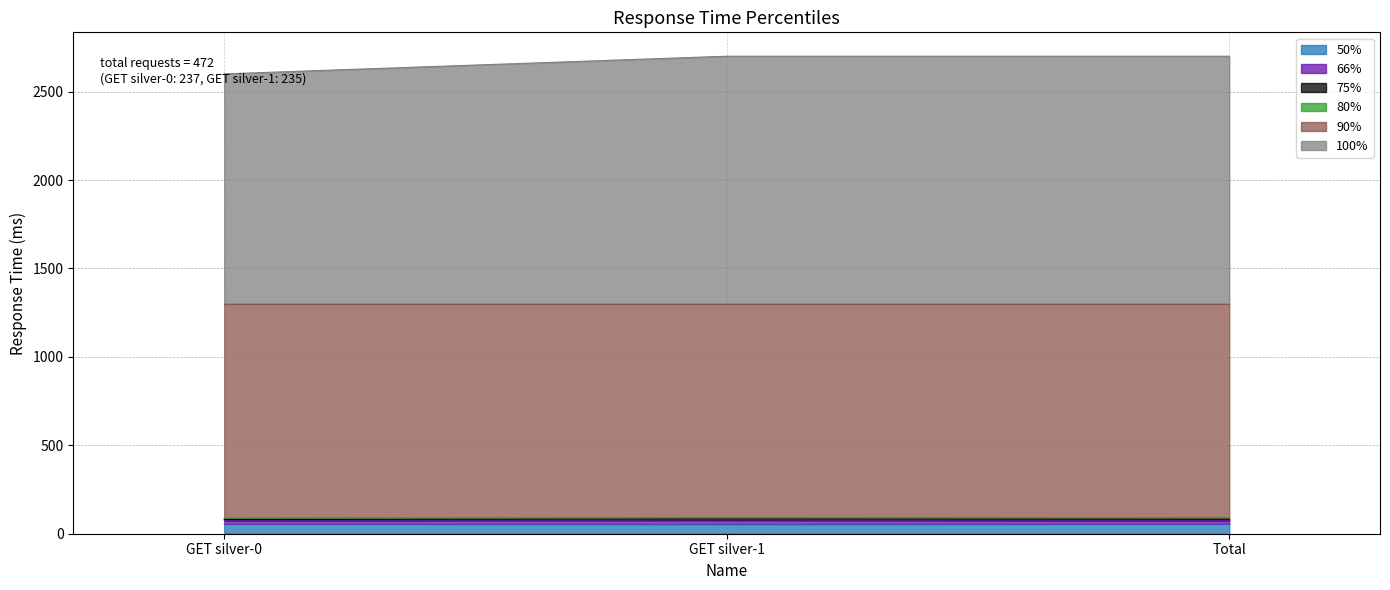

How many lines are shown in the chart?

6